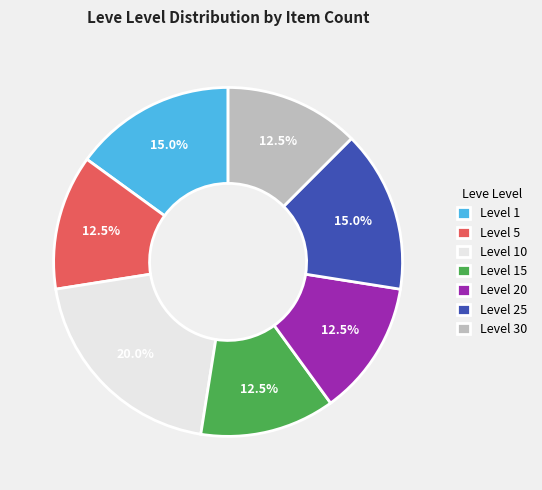

Is there any slice that represents more than half of the pie?

No